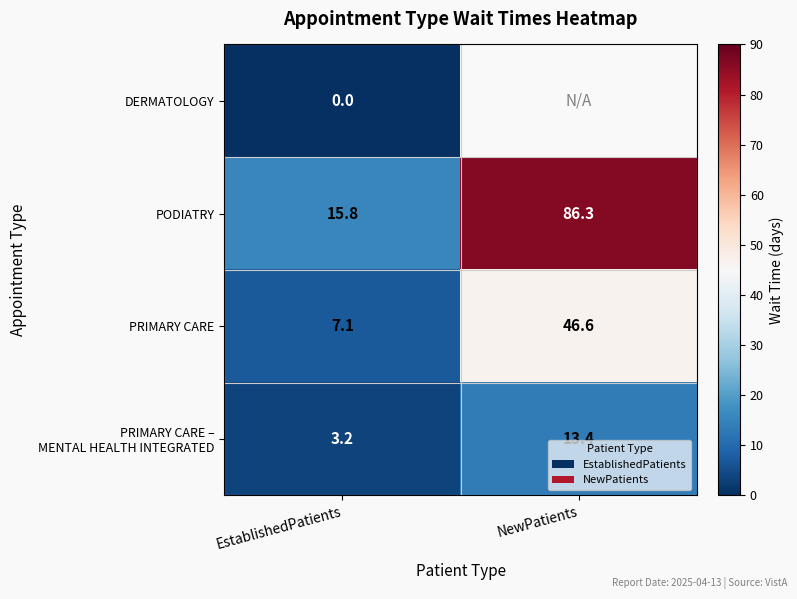

Between NewPatients and EstablishedPatients, which is larger?

EstablishedPatients